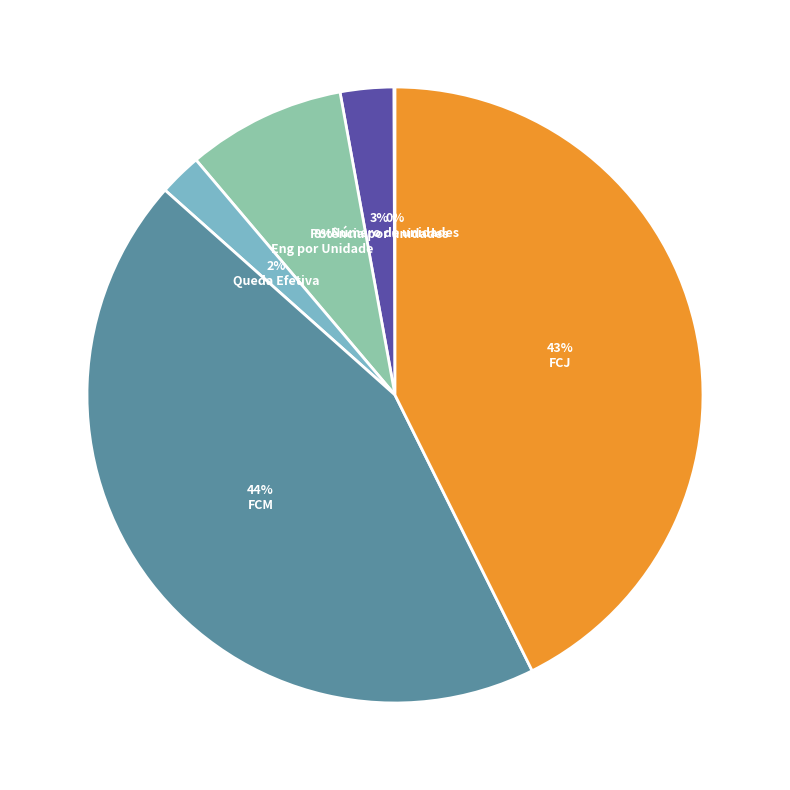

What is the largest slice in the pie chart?

FCM